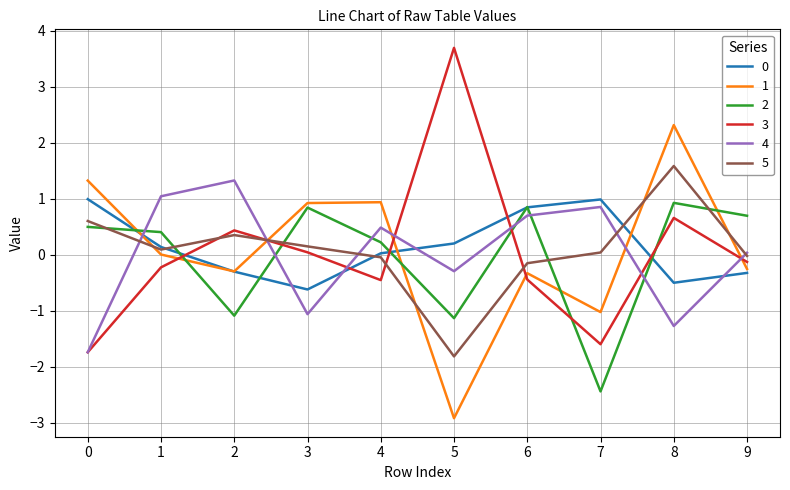

True or false: 1 and 4 cross at least once.

True